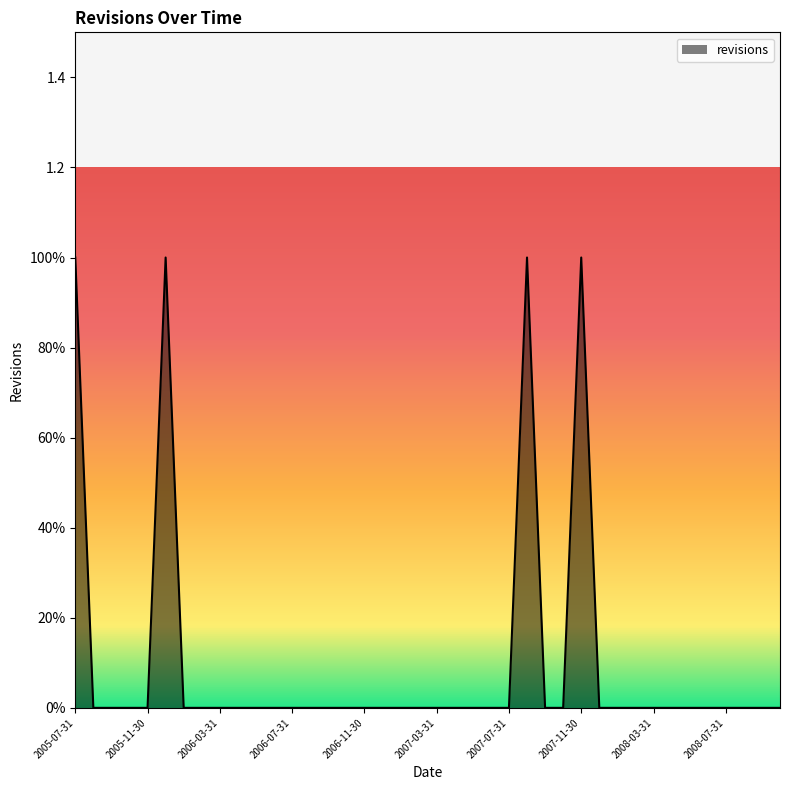

Which label corresponds to the largest value in the chart?

2005-07-31